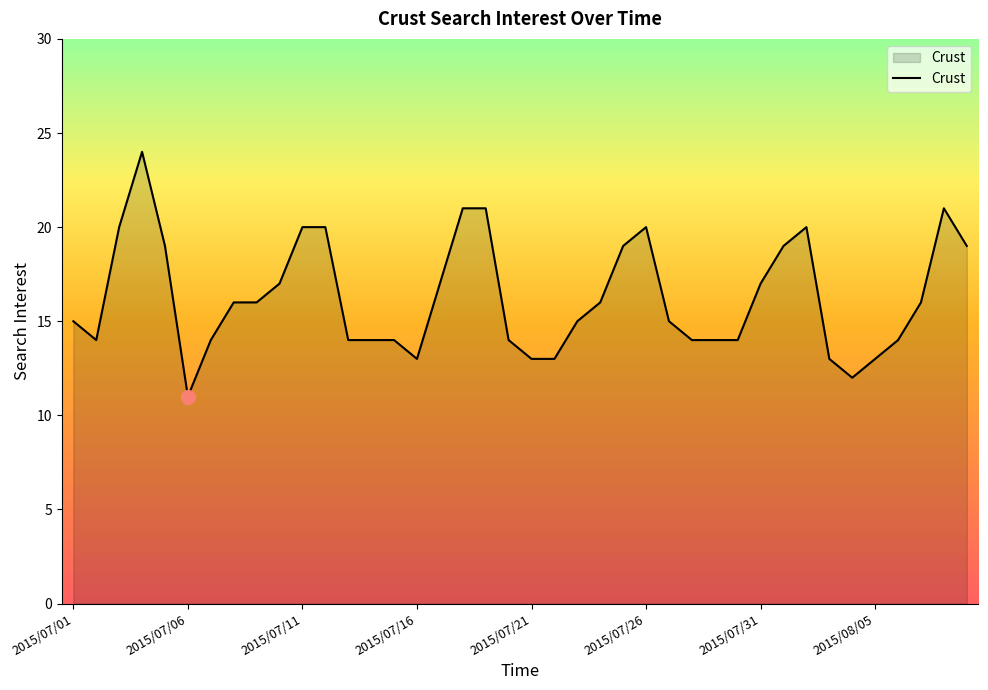

How many categories are shown in the chart?

40